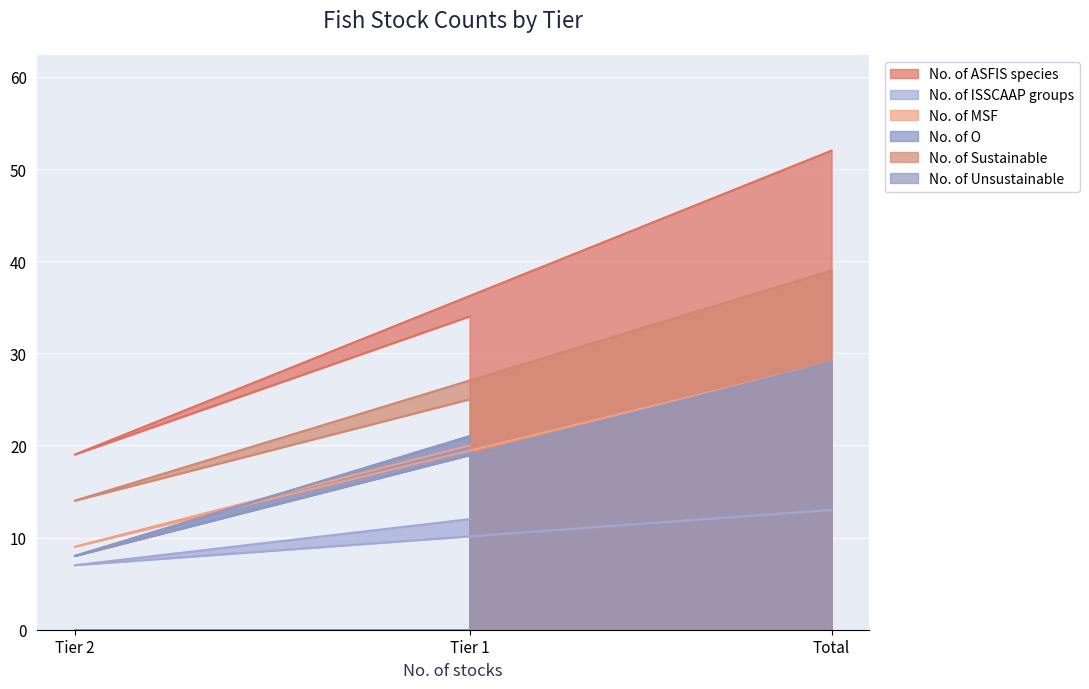

What is the difference between the highest and lowest values at Tier 2?

12